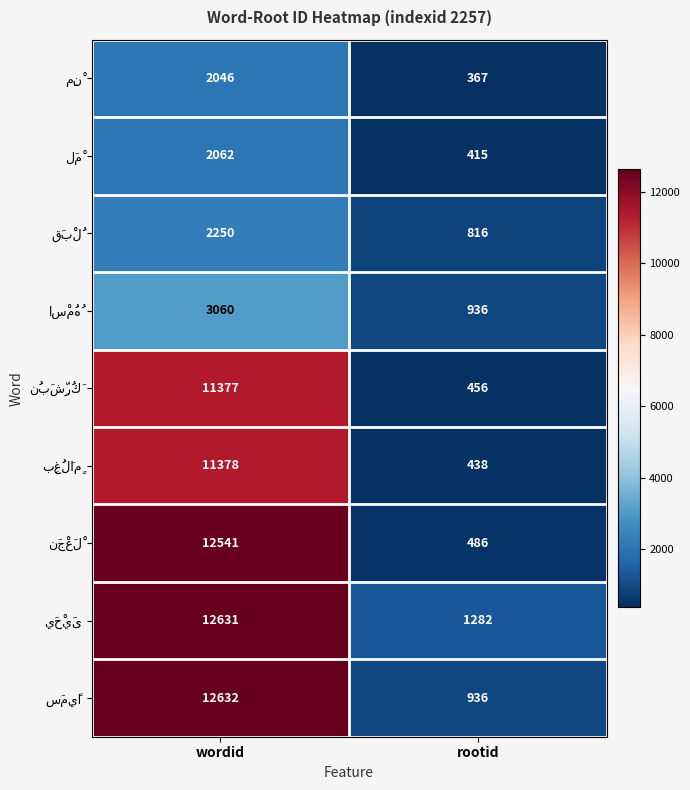

What is the difference between the highest and lowest values at wordid?

10586